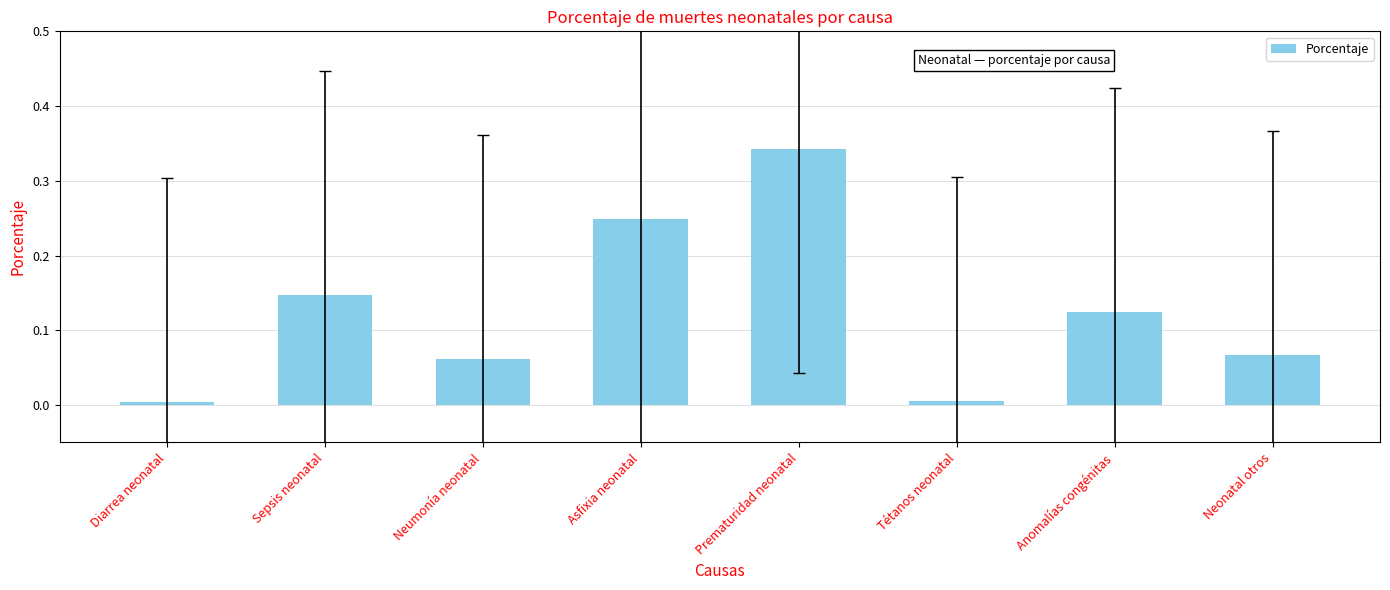

Are the bars horizontal?

No